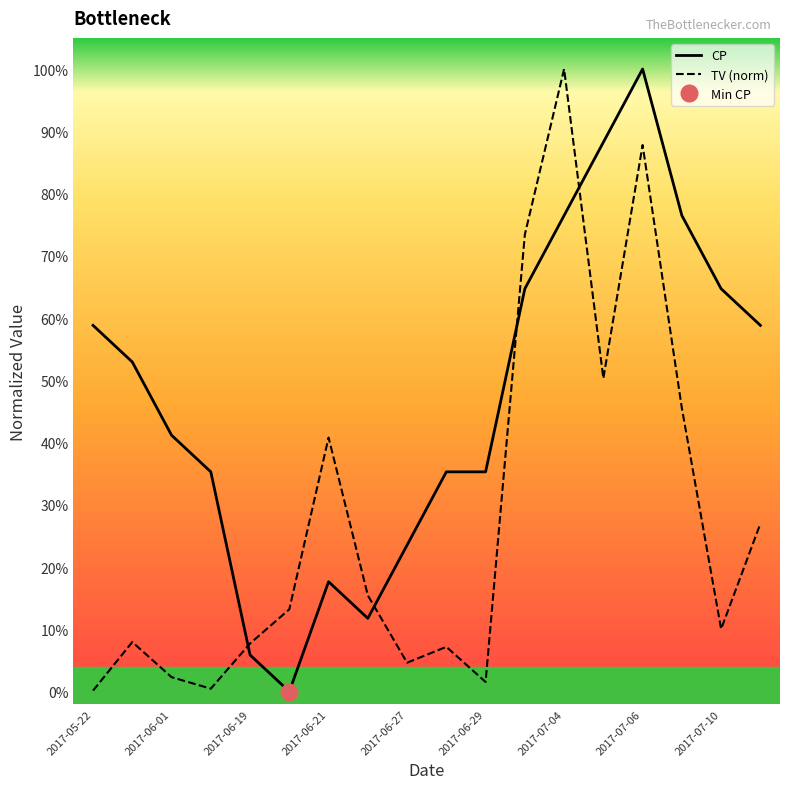

How many lines are shown in the chart?

2